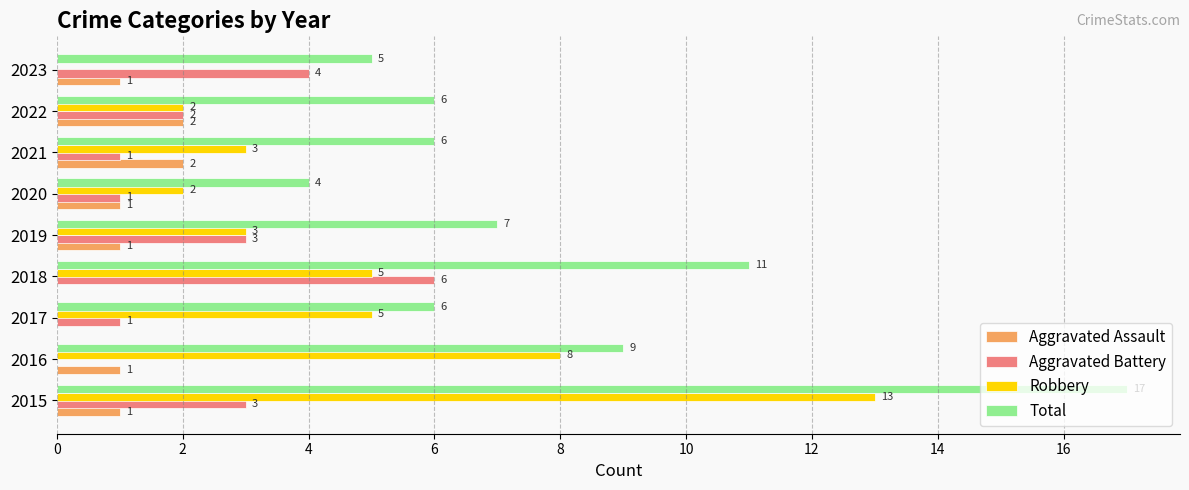

The value of Aggravated Assault at 2015 is 1. True or false?

True